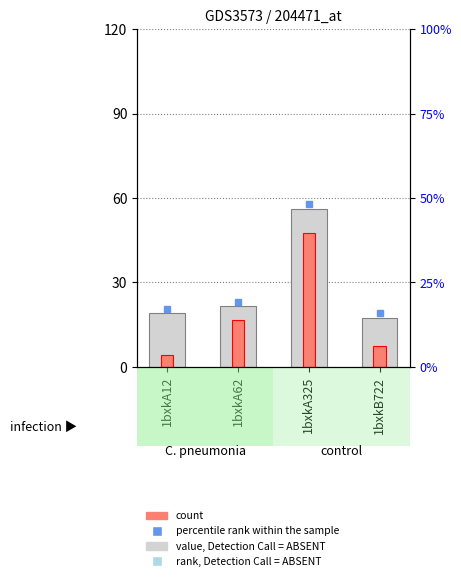

Reading left to right, transcribe all the data shown in this chart.

rank: 19.1	21.6	56.2	17.5
count: 4.3	16.8	47.6	7.3